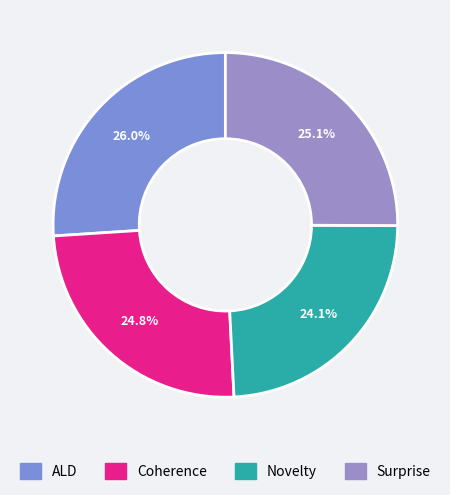

Between Novelty and ALD, which is larger?

ALD